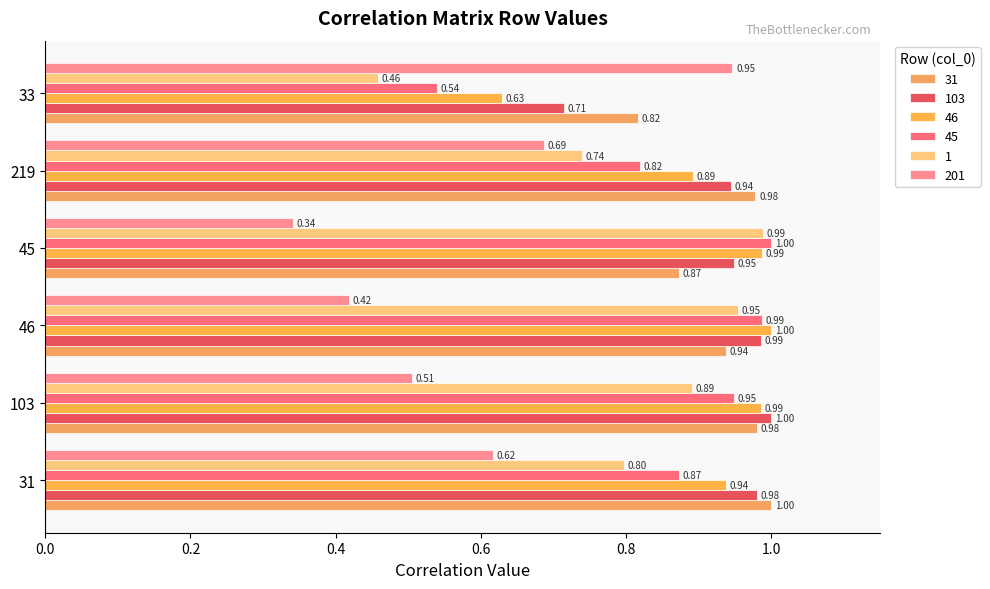

Reading left to right, what are all the values shown in this chart?

31: 1.0	1.0	0.9	0.9	1.0	0.8
103: 1.0	1.0	1.0	0.9	0.9	0.7
46: 0.9	1.0	1.0	1.0	0.9	0.6
45: 0.9	0.9	1.0	1.0	0.8	0.5
1: 0.8	0.9	1.0	1.0	0.7	0.5
201: 0.6	0.5	0.4	0.3	0.7	0.9